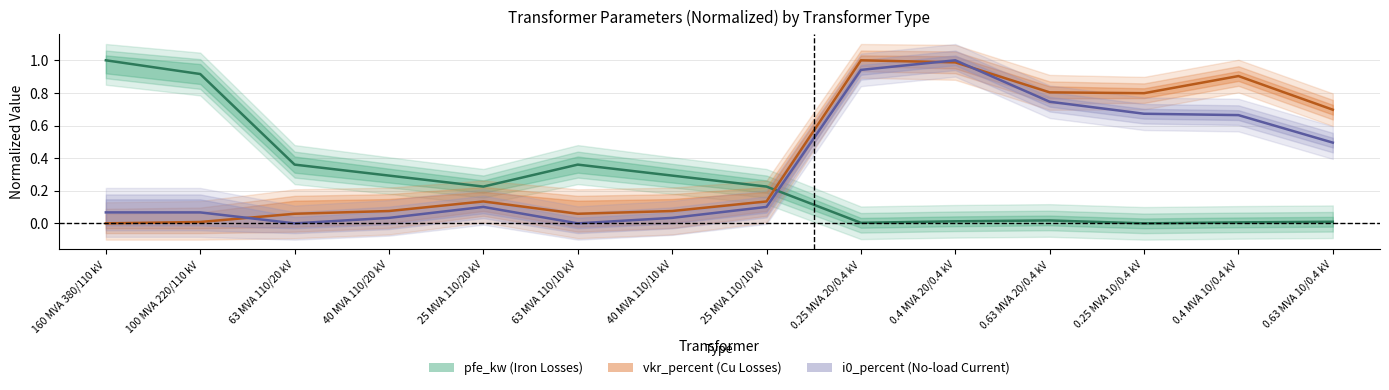

What is the average value of the pfe_kw series?

0.3